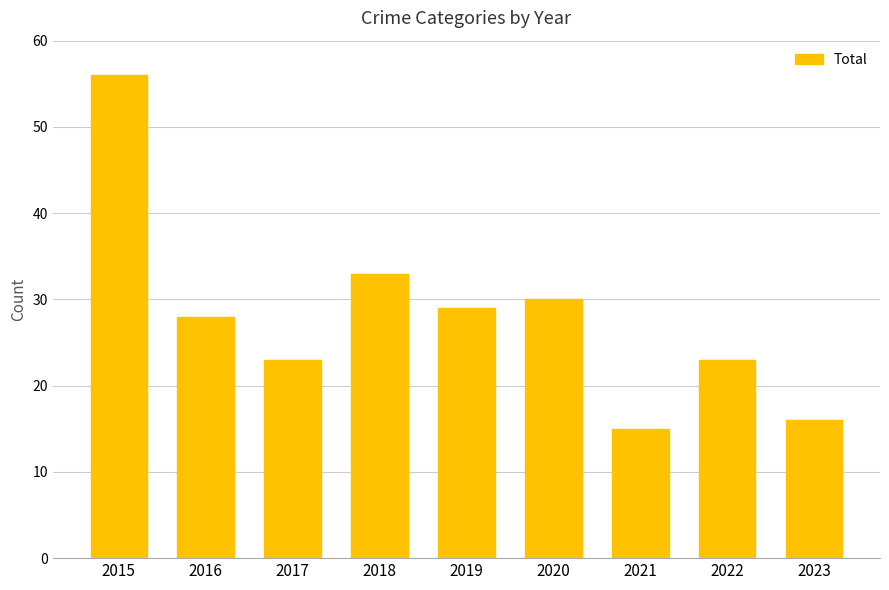

How many bars are there in total?

9